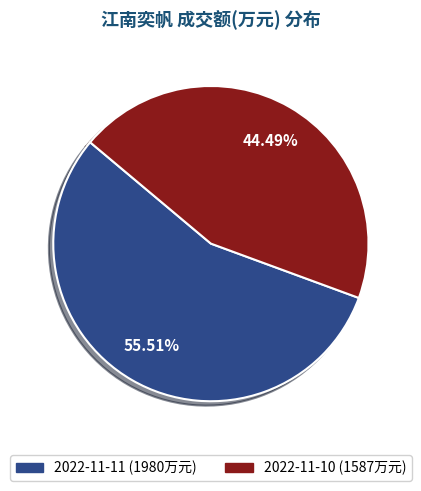

Which category has the smallest portion of the pie?

2022-11-10